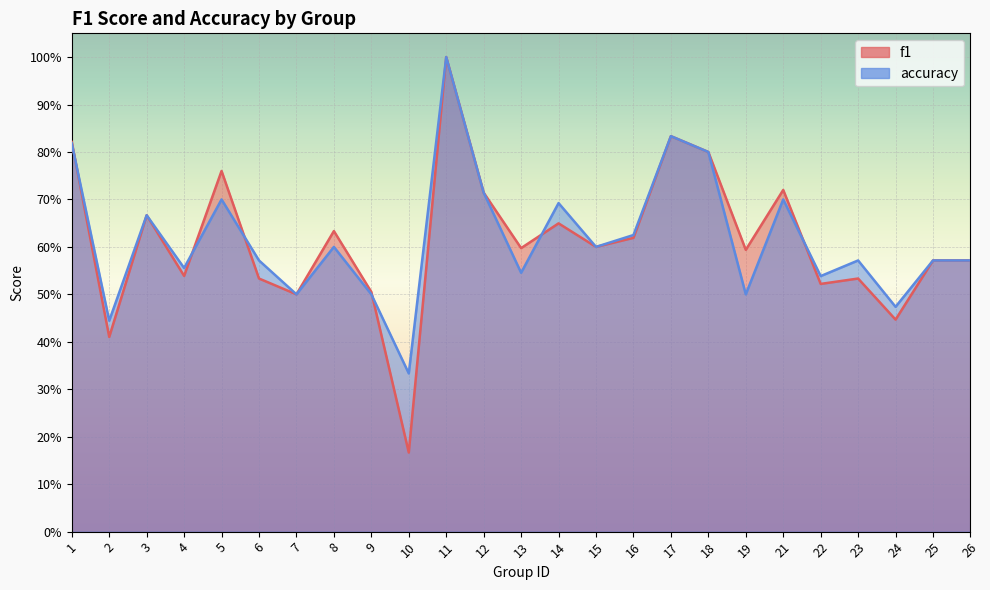

In accuracy, how many points are higher than both neighbors (excluding endpoints)?

8